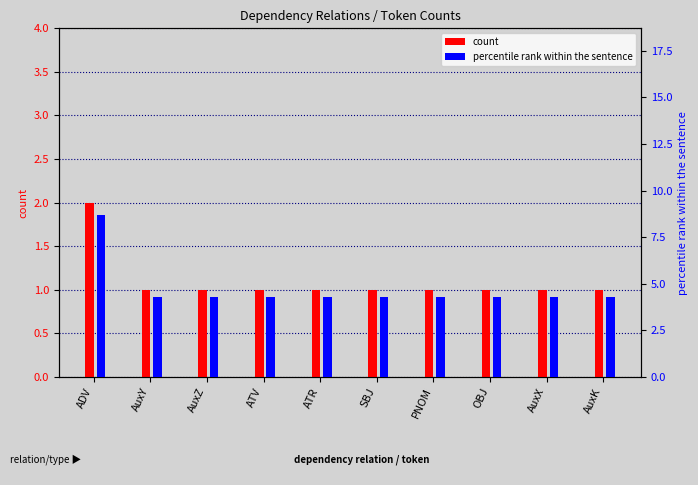

How many bars are there in each group?

2